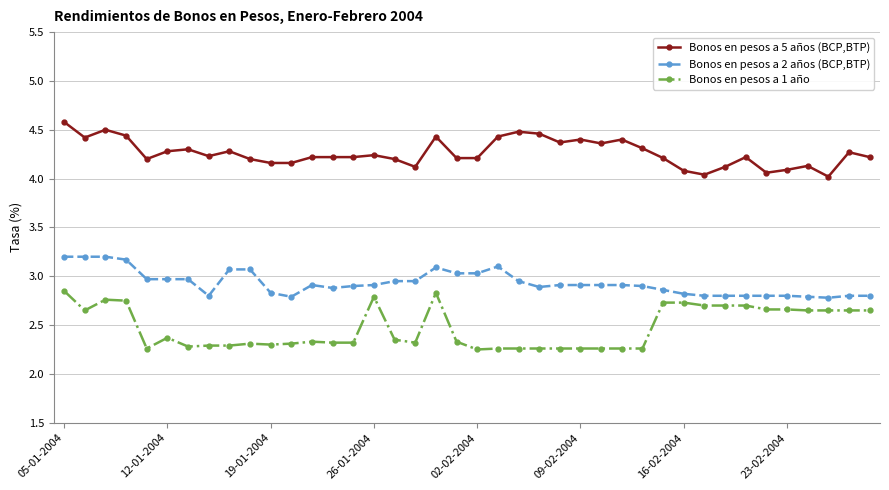

What is the highest value of the Bonos en pesos a 2 años (BCP,BTP) series?

3.2